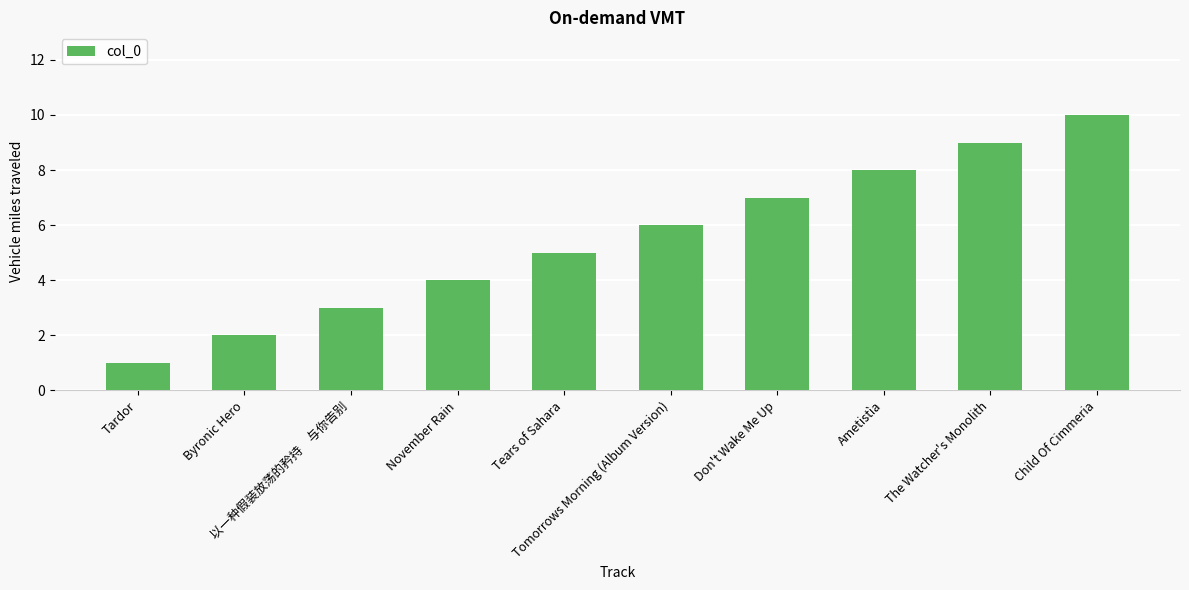

At which category does the chart reach its minimum across all series?

Tardor